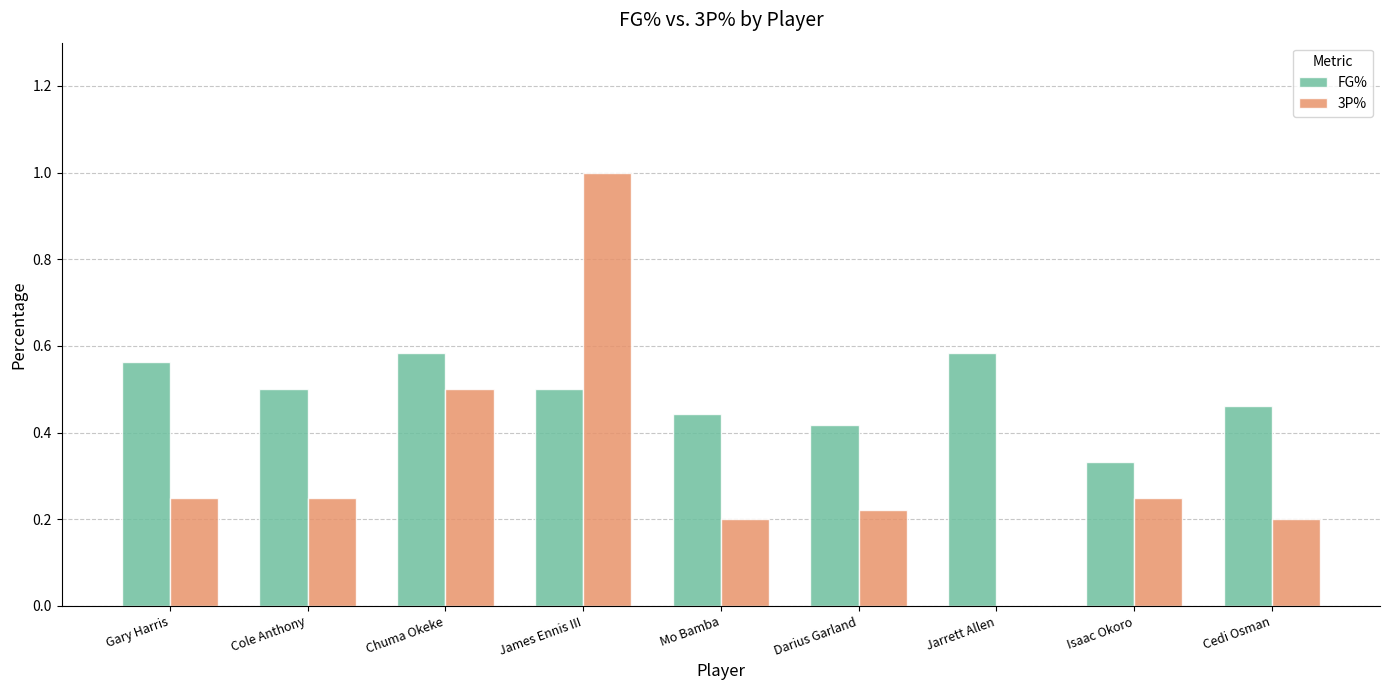

Which series has the largest total across all categories?

FG%